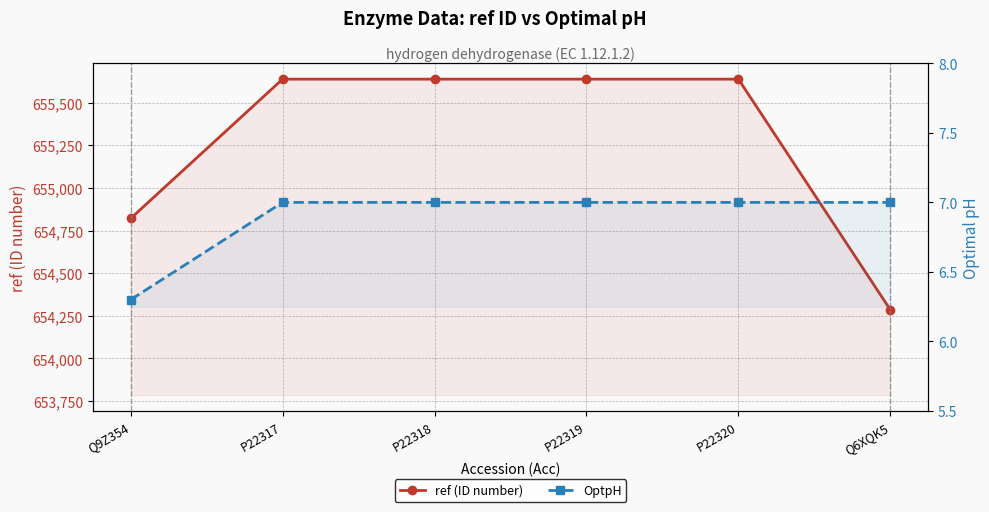

Which has a higher value, P22320 or P22319?

P22320